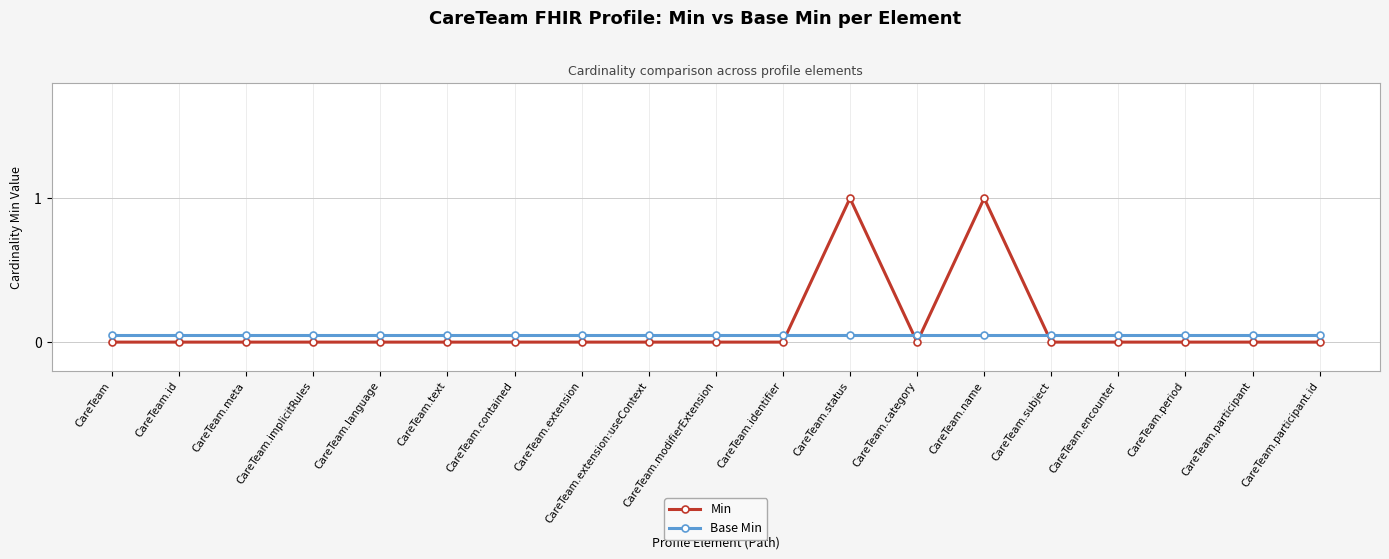

What is the label of the 12th point from the left?

CareTeam.status